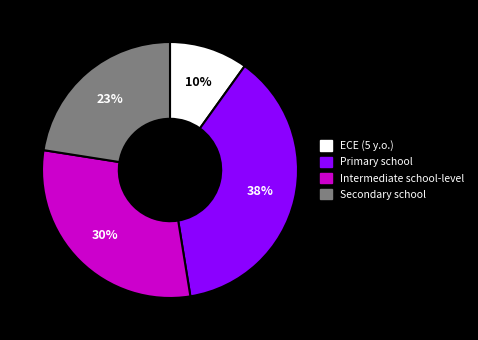

Does ECE (5 y.o.) represent more than half of the total?

No